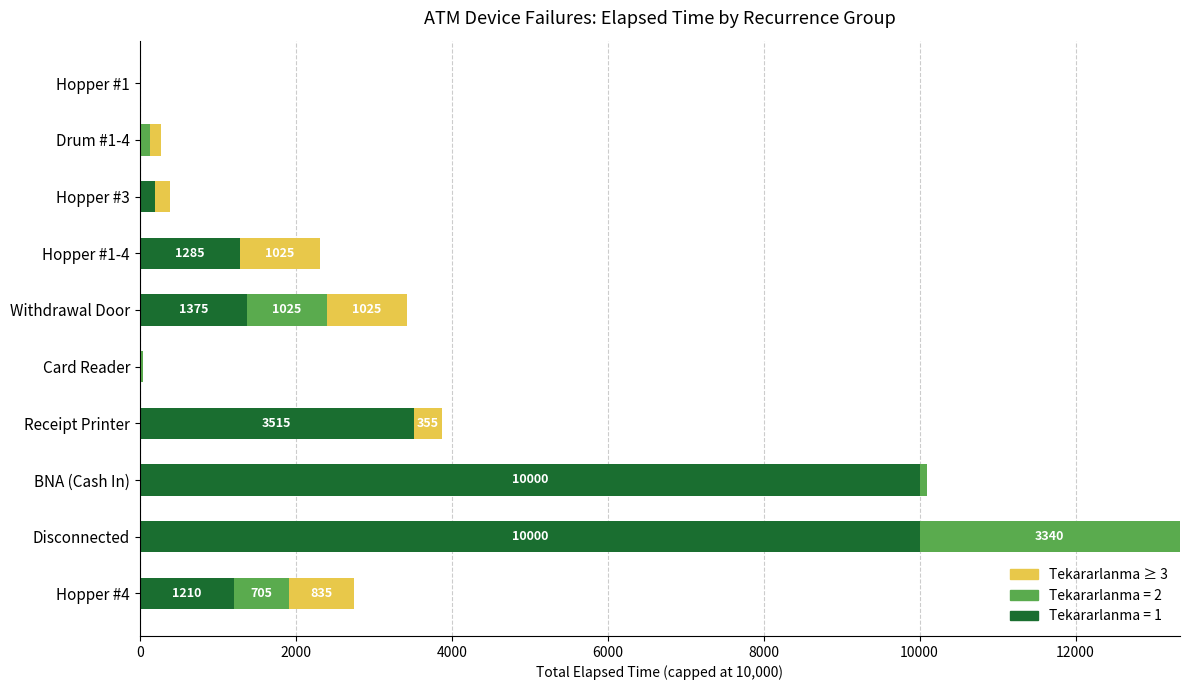

Is it true that Tekararlanma = 1 equals 3515 at Receipt Printer?

True